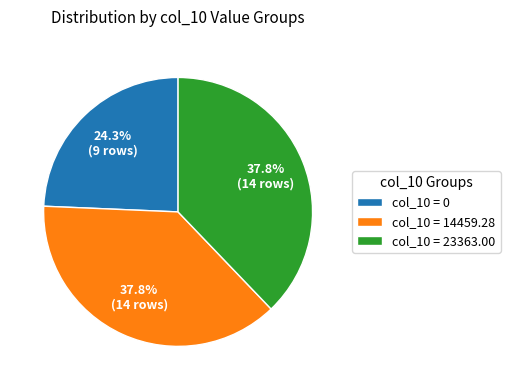

Which category has the smallest portion of the pie?

col_10 = 0